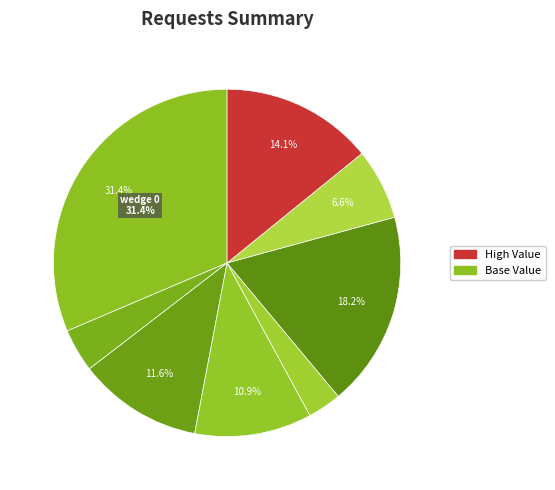

Count the number of slices in the pie.

8